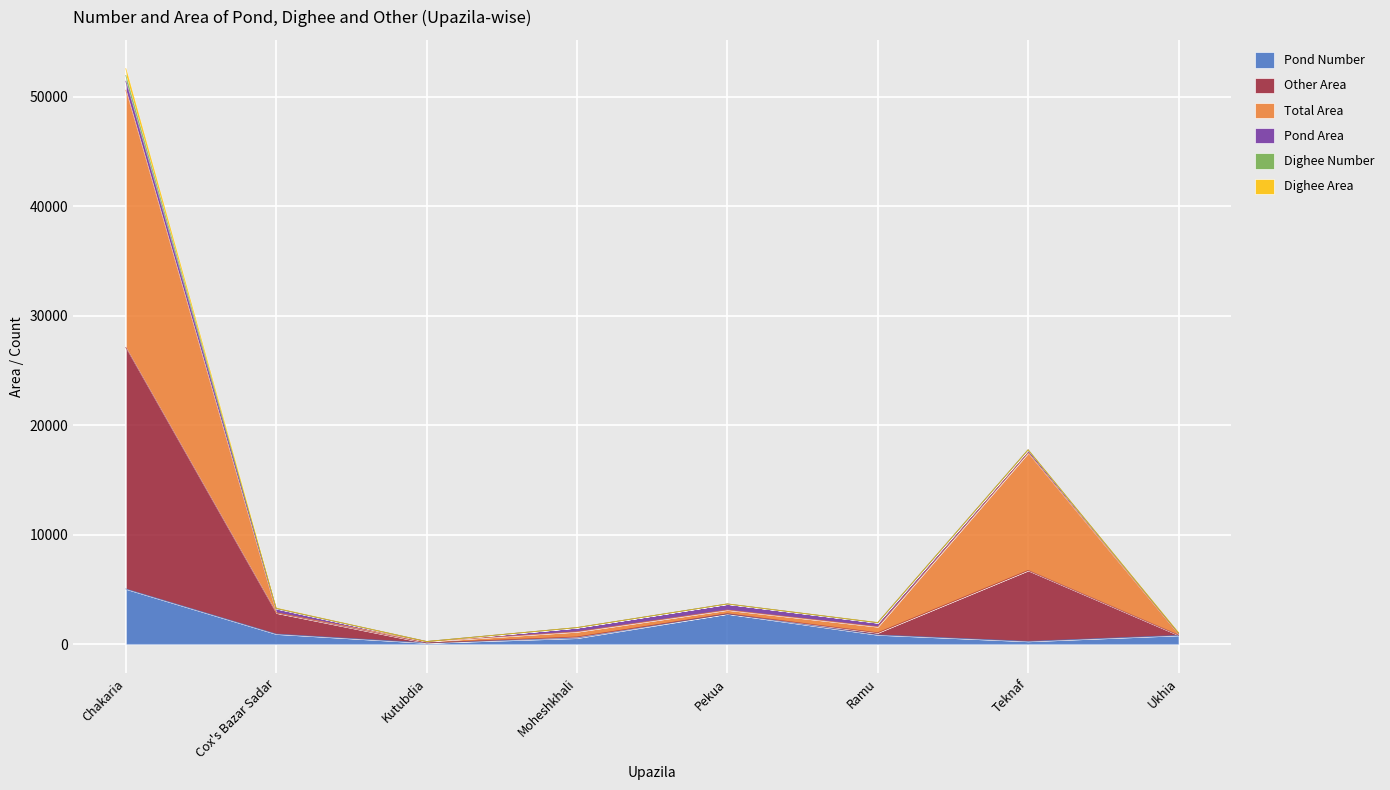

What is the minimum value for Total Area?

256